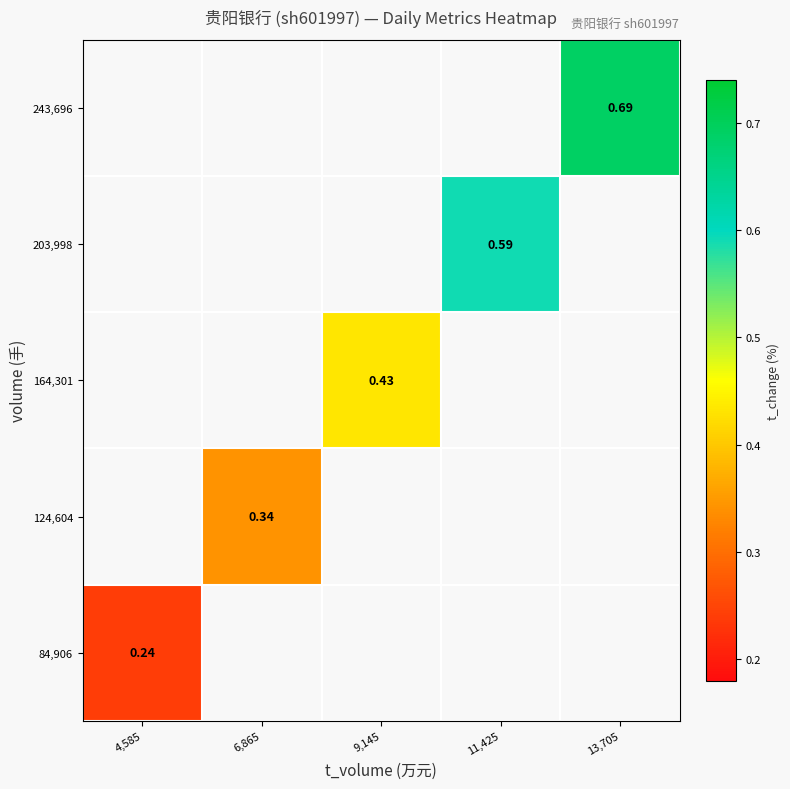

Which label corresponds to the smallest value in the chart?

4,585